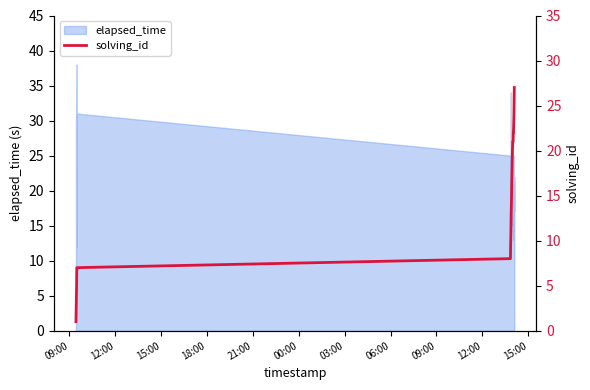

Does the chart have visible grid lines?

No